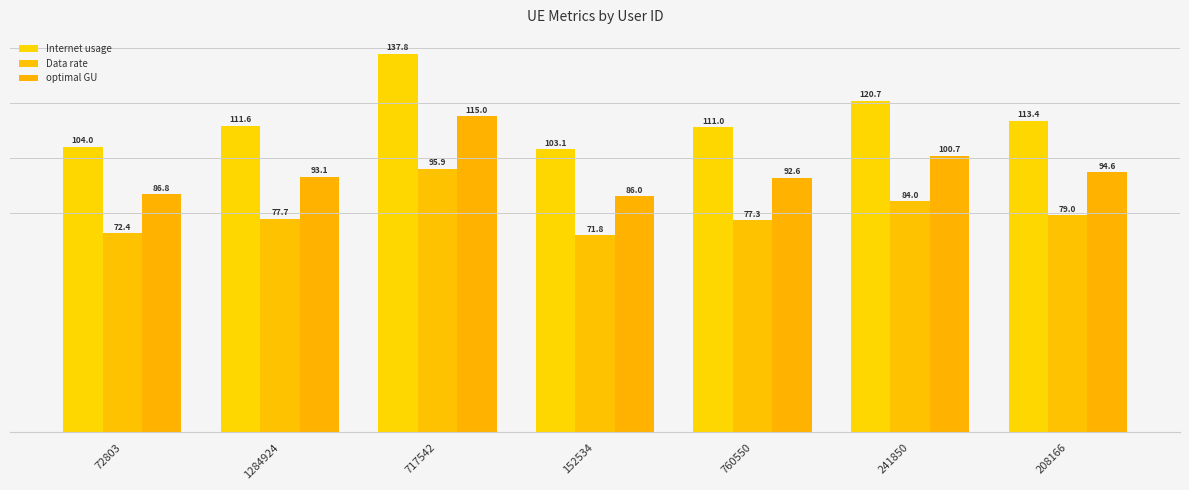

Does the chart contain stacked bars?

No